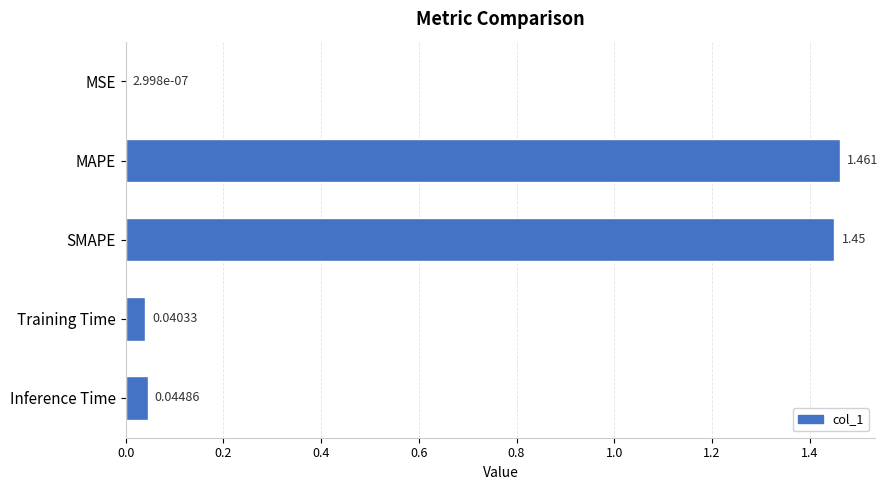

What is the average value?

0.6